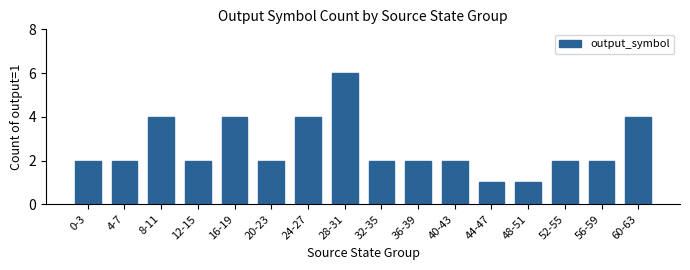

What is the difference between the second highest and minimum values?

3